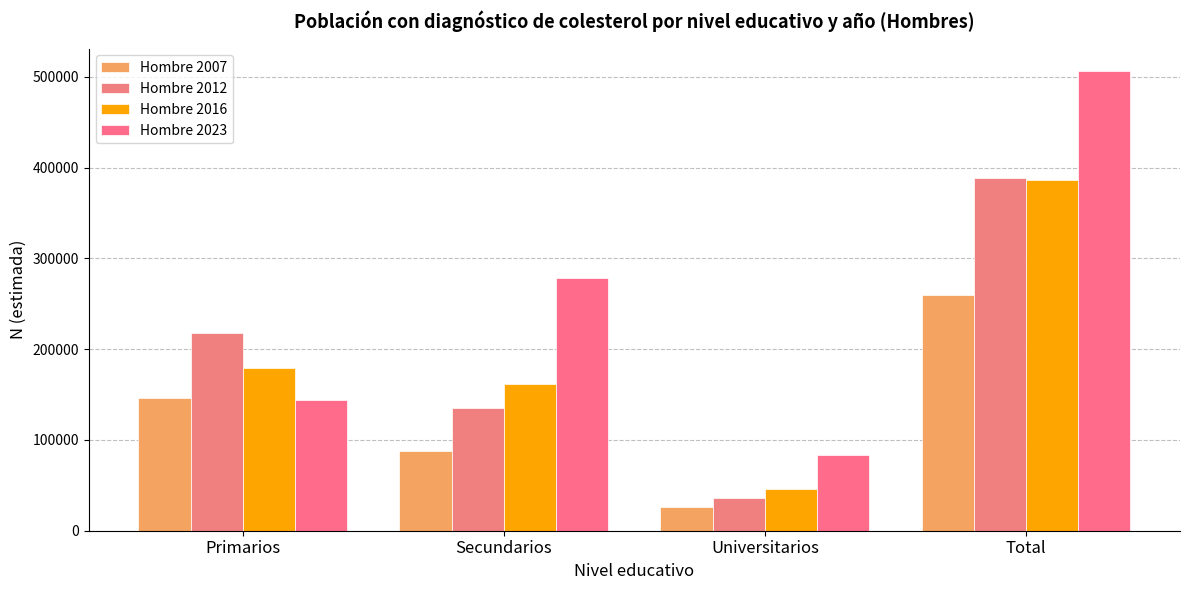

The Hombre 2016 series shows 386663 at Total. True or false?

True